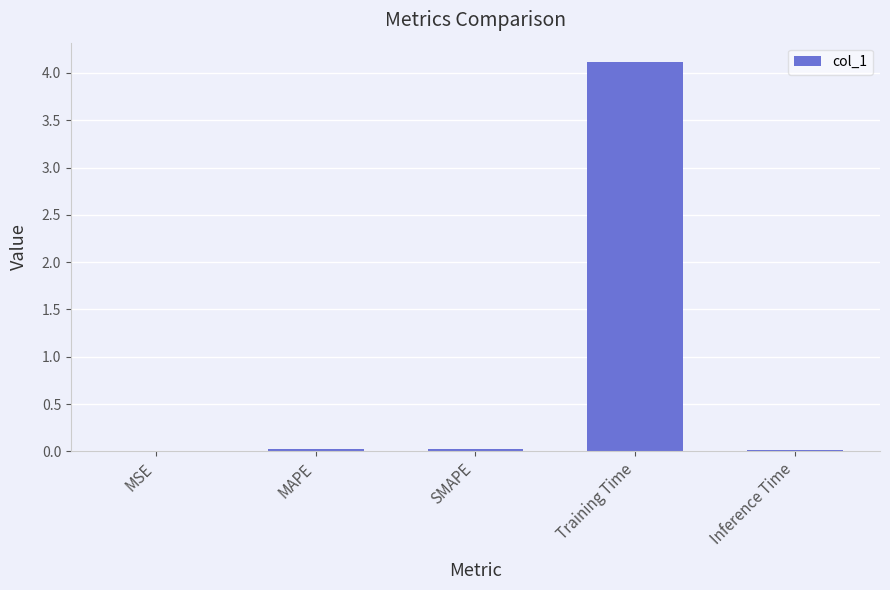

What is the sum of all values?

4.2